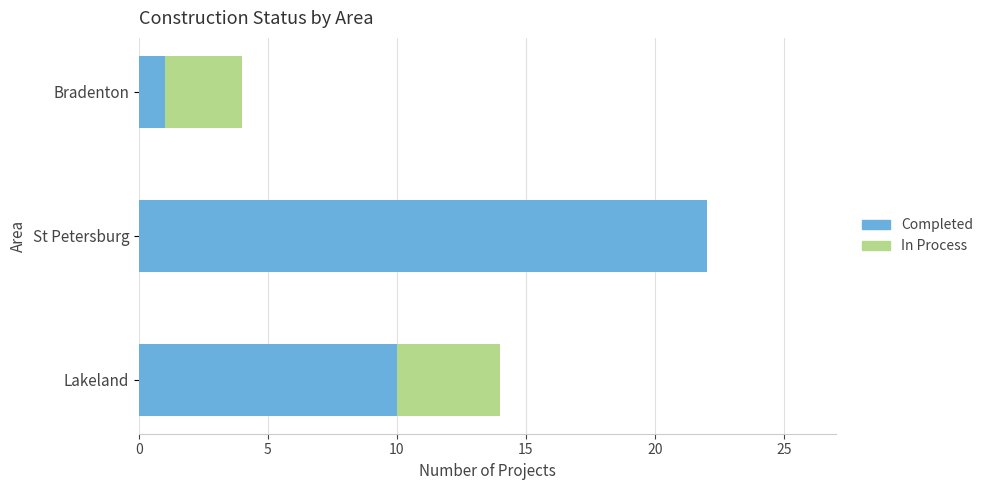

What is the highest value of the Completed series?

22